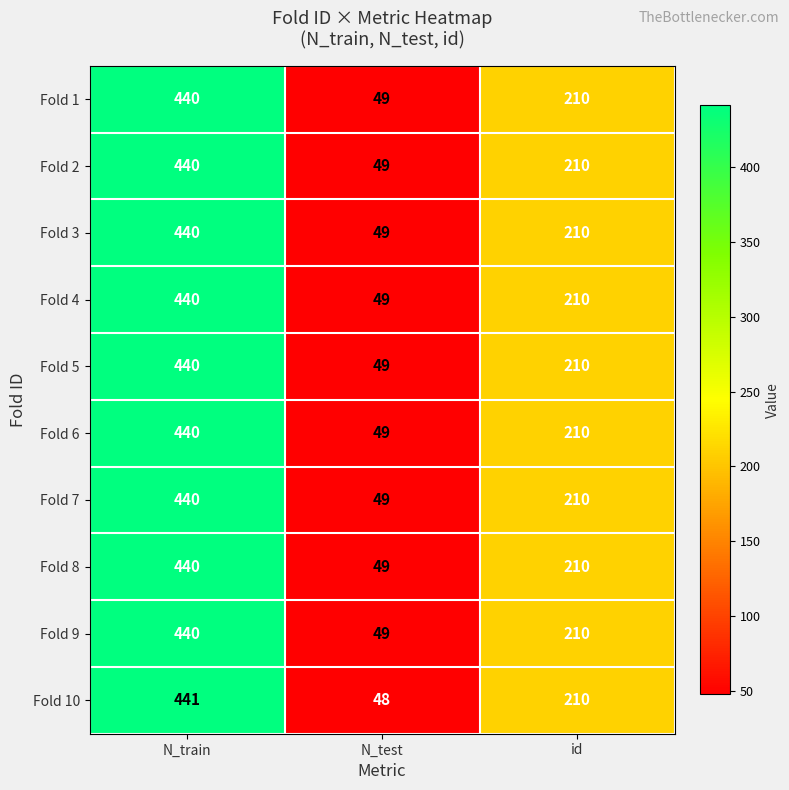

What is the greatest value displayed?

441